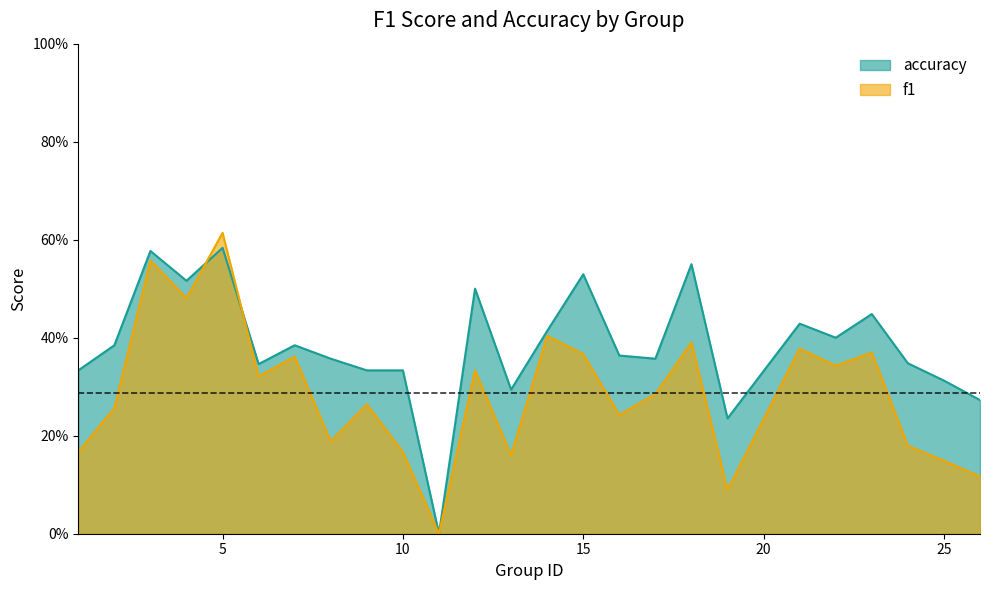

True or false: accuracy has more than 2 points higher than both neighbors.

True